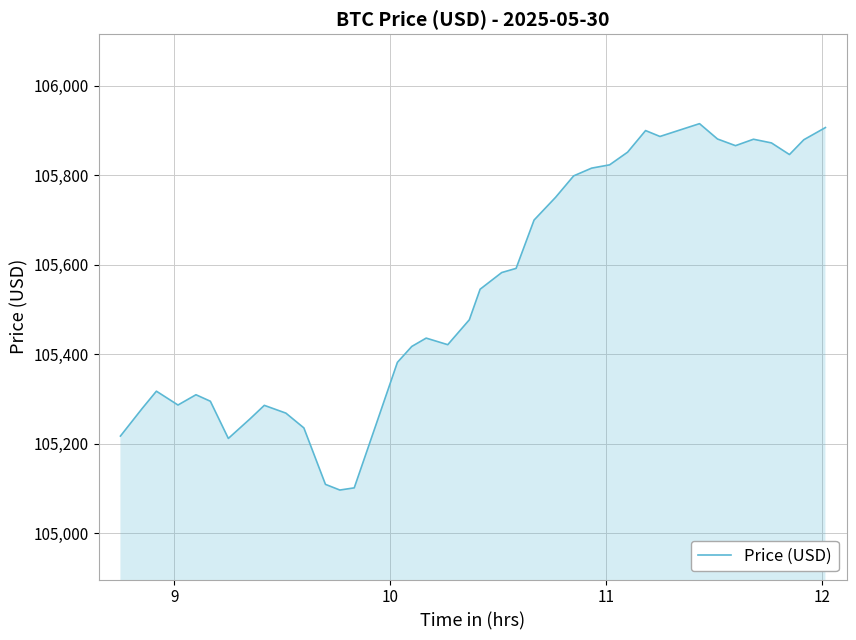

Does the chart display data point markers on the line(s)?

No